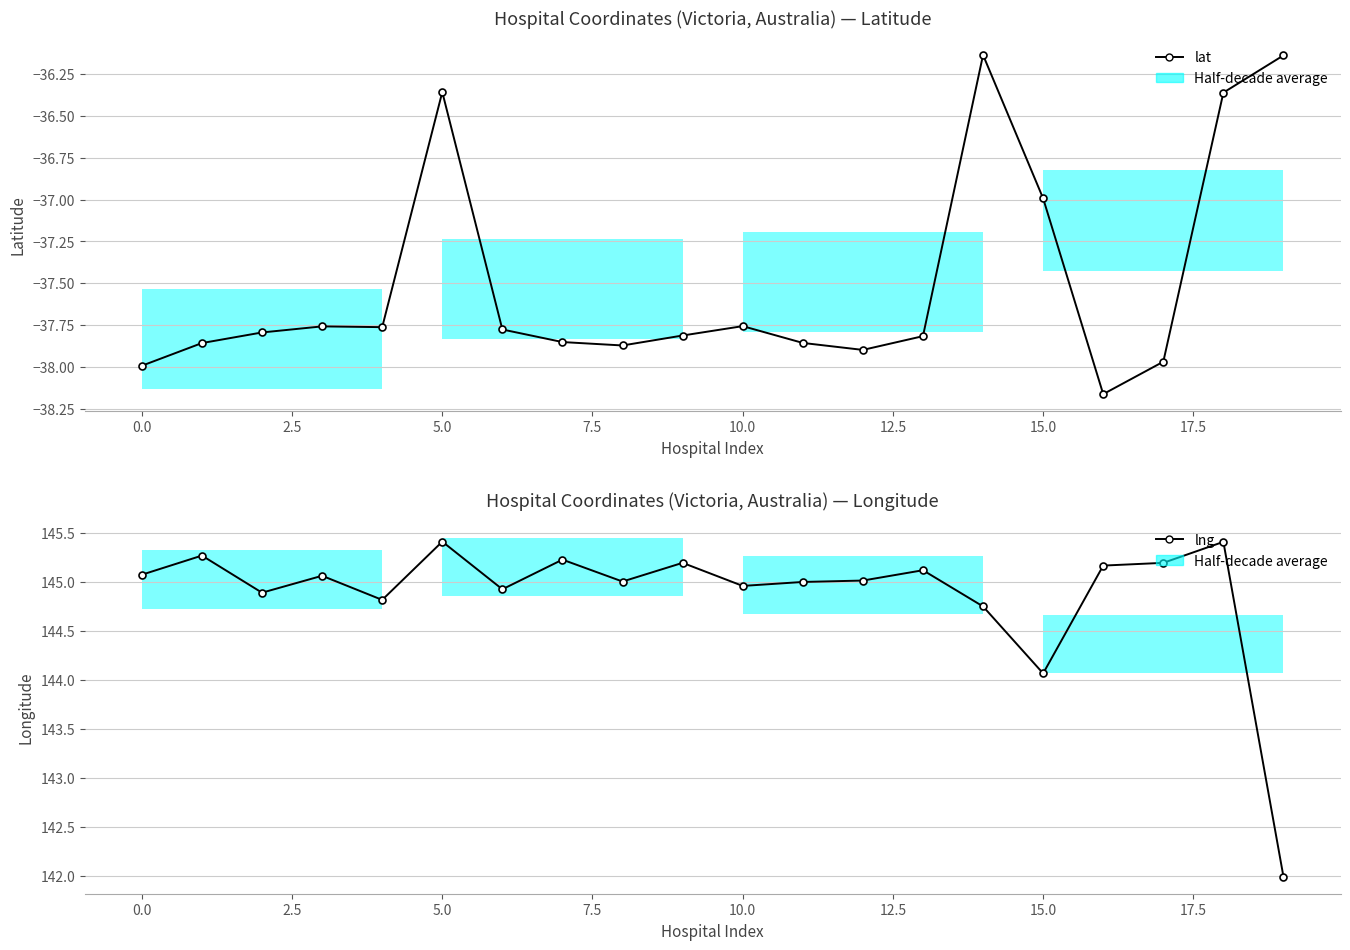

True or false: lat and lng intersect in this chart.

False